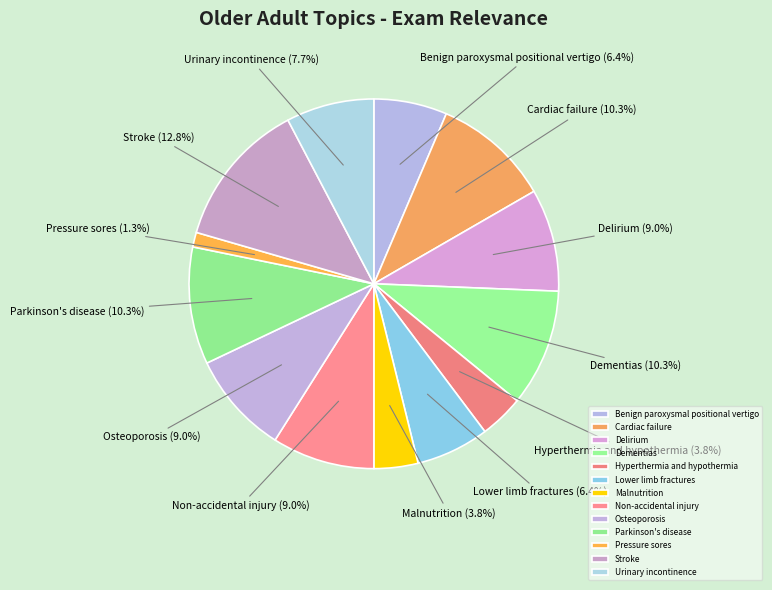

Is there any slice that represents more than half of the pie?

No